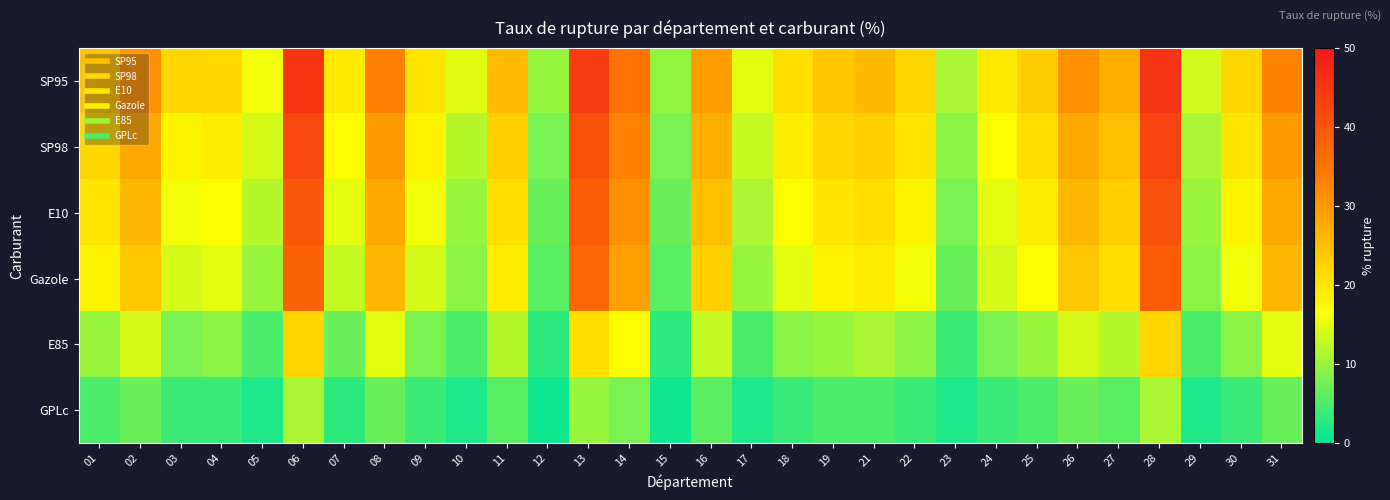

Reading left to right, extract all data points from this chart.

SP95: 01=24.7	02=30.9	03=22.0	04=21.7	05=16.0	06=45.5	07=19.1	08=33.3	09=20.0	10=14.7	11=25.6	12=9.8	13=44.2	14=35.5	15=9.8	16=29.6	17=15.0	18=21.1	19=24.1	21=25.7	22=21.9	23=11.1	24=19.4	25=23.1	26=30.9	27=27.3	28=45.7	29=13.7	30=21.9	31=32.6
SP98: 01=22.0	02=28.0	03=18.0	04=19.0	05=14.0	06=42.0	07=17.0	08=30.0	09=18.0	10=12.0	11=23.0	12=8.0	13=41.0	14=33.0	15=8.0	16=27.0	17=13.0	18=19.0	19=22.0	21=23.0	22=20.0	23=9.0	24=17.0	25=21.0	26=28.0	27=25.0	28=43.0	29=11.0	30=20.0	31=30.0
E10: 01=20.0	02=26.0	03=16.0	04=17.0	05=12.0	06=40.0	07=15.0	08=28.0	09=16.0	10=10.0	11=21.0	12=7.0	13=39.0	14=31.0	15=7.0	16=25.0	17=11.0	18=17.0	19=20.0	21=21.0	22=18.0	23=8.0	24=15.0	25=19.0	26=26.0	27=23.0	28=41.0	29=10.0	30=18.0	31=28.0
Gazole: 01=18.0	02=24.0	03=14.0	04=15.0	05=10.0	06=38.0	07=13.0	08=26.0	09=14.0	10=9.0	11=19.0	12=6.0	13=37.0	14=29.0	15=6.0	16=23.0	17=10.0	18=15.0	19=18.0	21=19.0	22=16.0	23=7.0	24=14.0	25=17.0	26=24.0	27=21.0	28=39.0	29=9.0	30=16.0	31=26.0
E85: 01=10.0	02=14.0	03=8.0	04=9.0	05=5.0	06=22.0	07=7.0	08=15.0	09=8.0	10=5.0	11=12.0	12=3.0	13=21.0	14=17.0	15=3.0	16=13.0	17=5.0	18=9.0	19=10.0	21=11.0	22=9.0	23=4.0	24=8.0	25=10.0	26=14.0	27=12.0	28=22.0	29=5.0	30=9.0	31=15.0
GPLc: 01=5.0	02=7.0	03=4.0	04=4.0	05=2.0	06=11.0	07=3.0	08=7.0	09=4.0	10=2.0	11=6.0	12=1.0	13=10.0	14=8.0	15=1.0	16=6.0	17=2.0	18=4.0	19=5.0	21=5.0	22=4.0	23=2.0	24=4.0	25=5.0	26=7.0	27=6.0	28=11.0	29=2.0	30=4.0	31=7.0